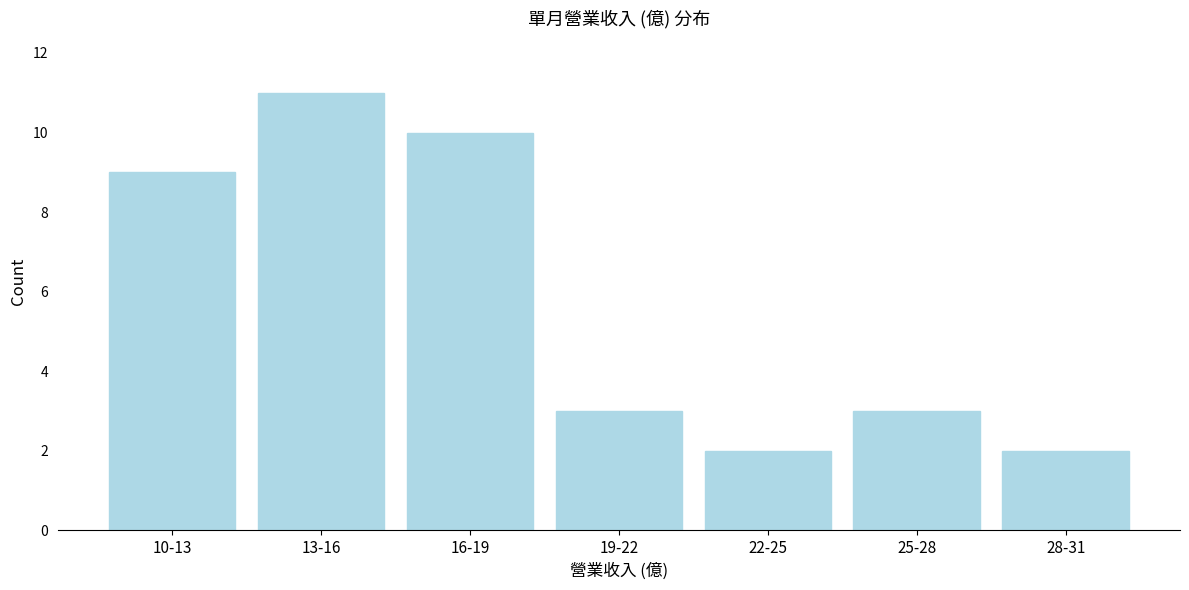

Reading left to right, what are all the values shown in this chart?

10-13=9	13-16=11	16-19=10	19-22=3	22-25=2	25-28=3	28-31=2